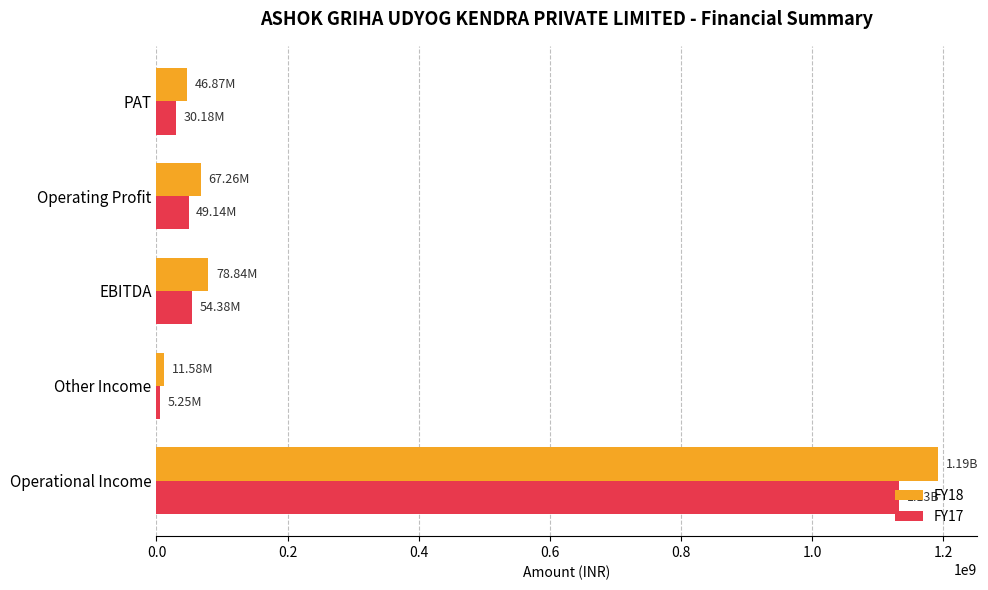

Which series has the largest total across all categories?

FY18